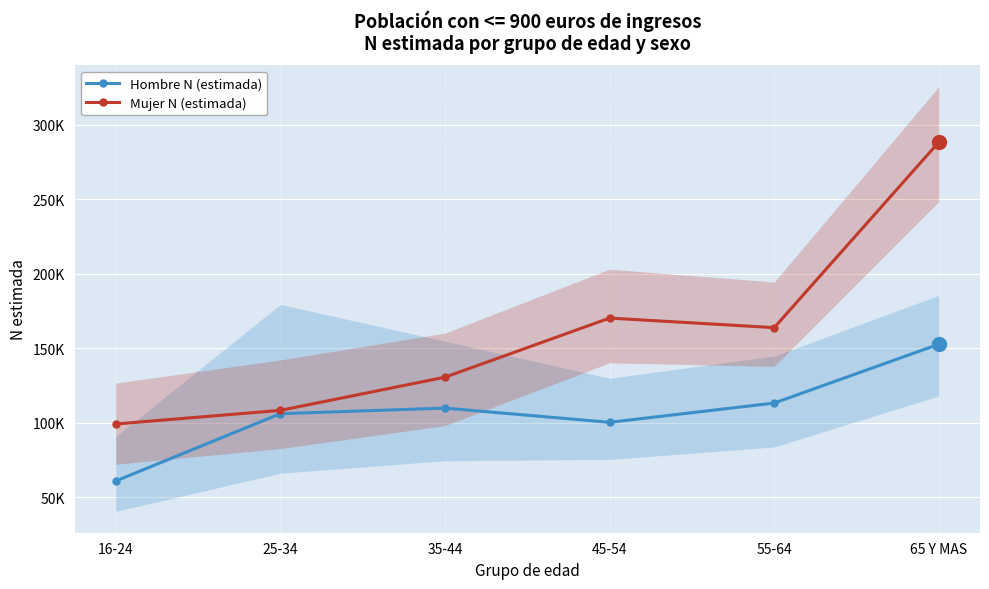

List the labels in order of Mujer N (estimada) value, largest first.

65 Y MAS, 45-54, 55-64, 35-44, 25-34, 16-24